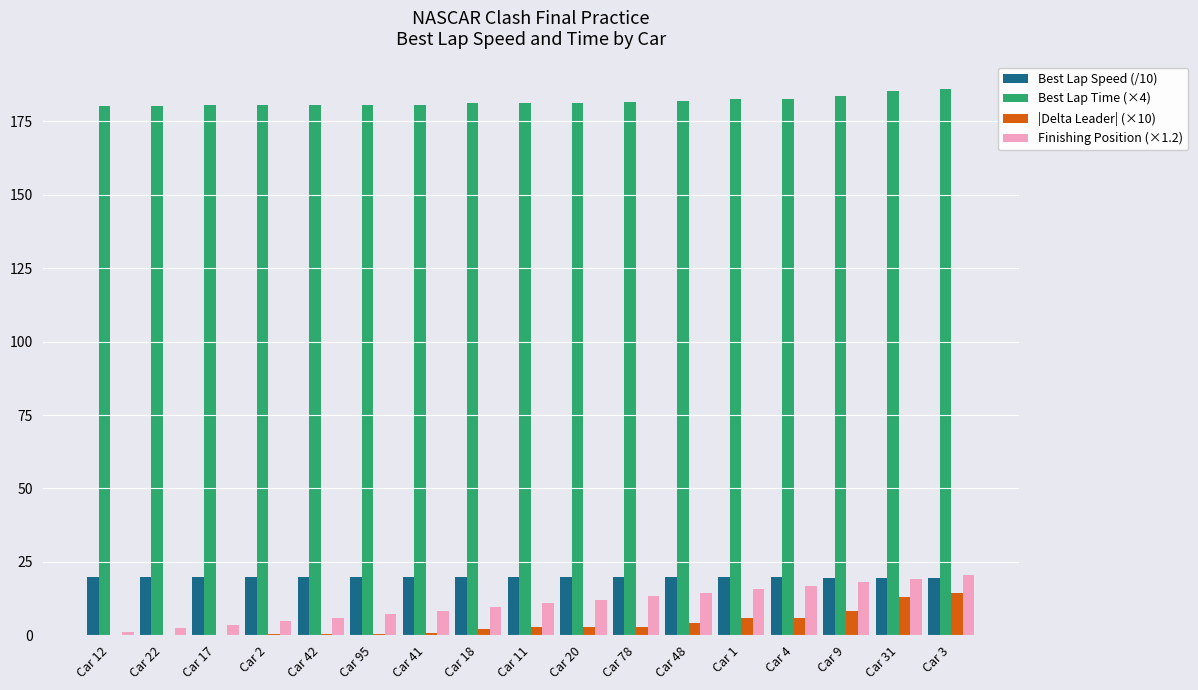

What is the highest value of the |Delta Leader| (×10) series?

14.4